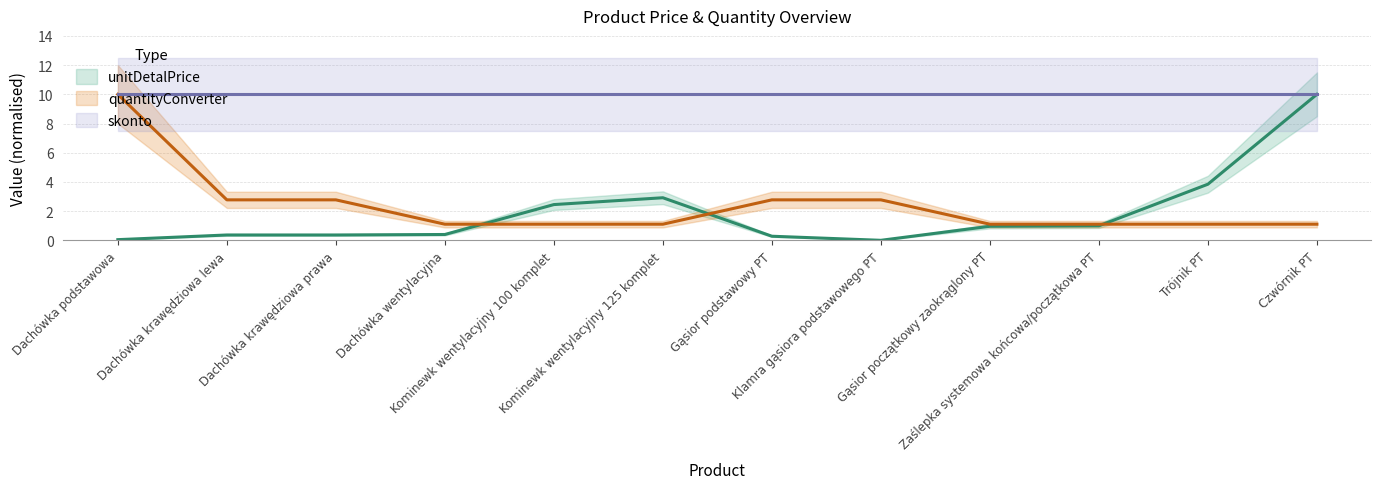

What is the label of the 10th point from the left?

Zaślepka systemowa końcowa/początkowa PT